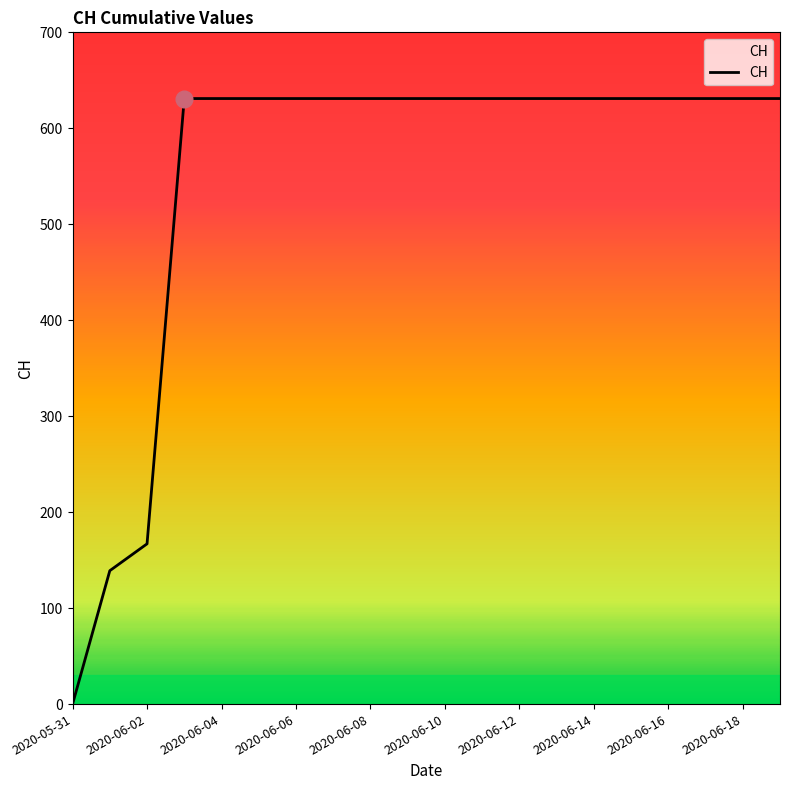

At which category does the chart reach its minimum across all series?

2020-05-31